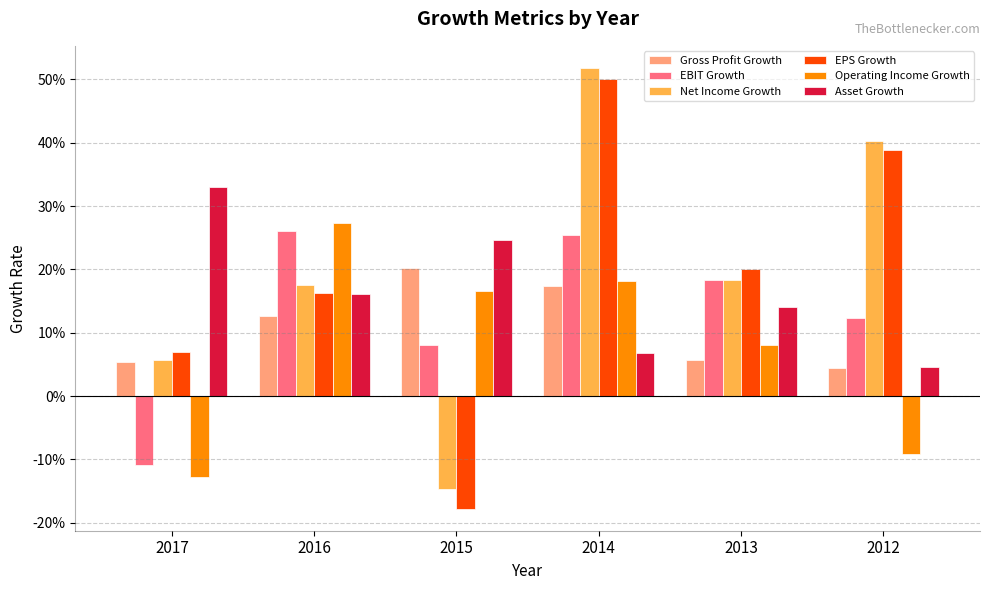

How many Asset Growth values are between 0 and 1?

6